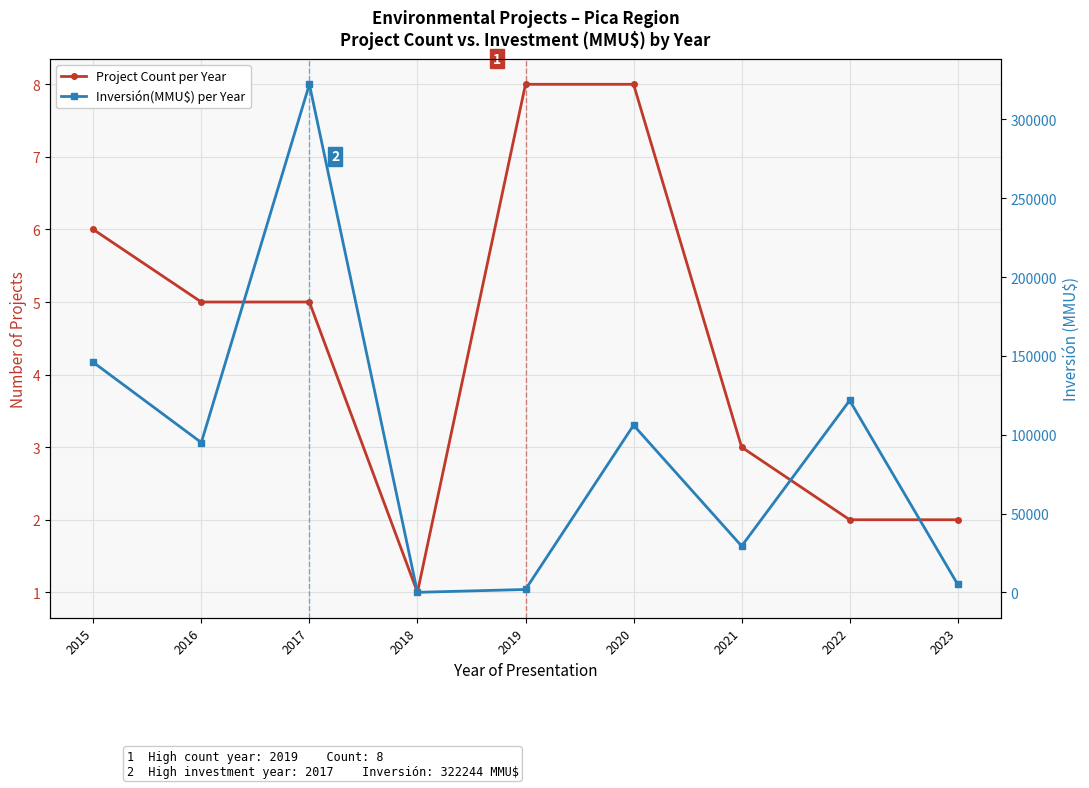

What is the approximate value of Inversión(MMU$) per Year at 2016?

95005.0